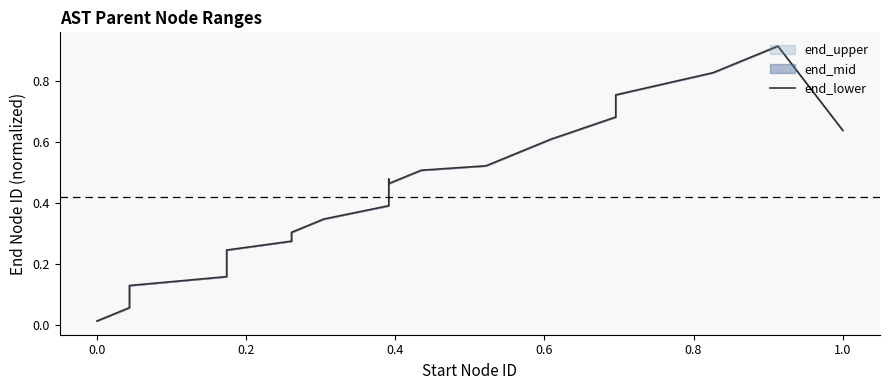

How many lines are shown in the chart?

1